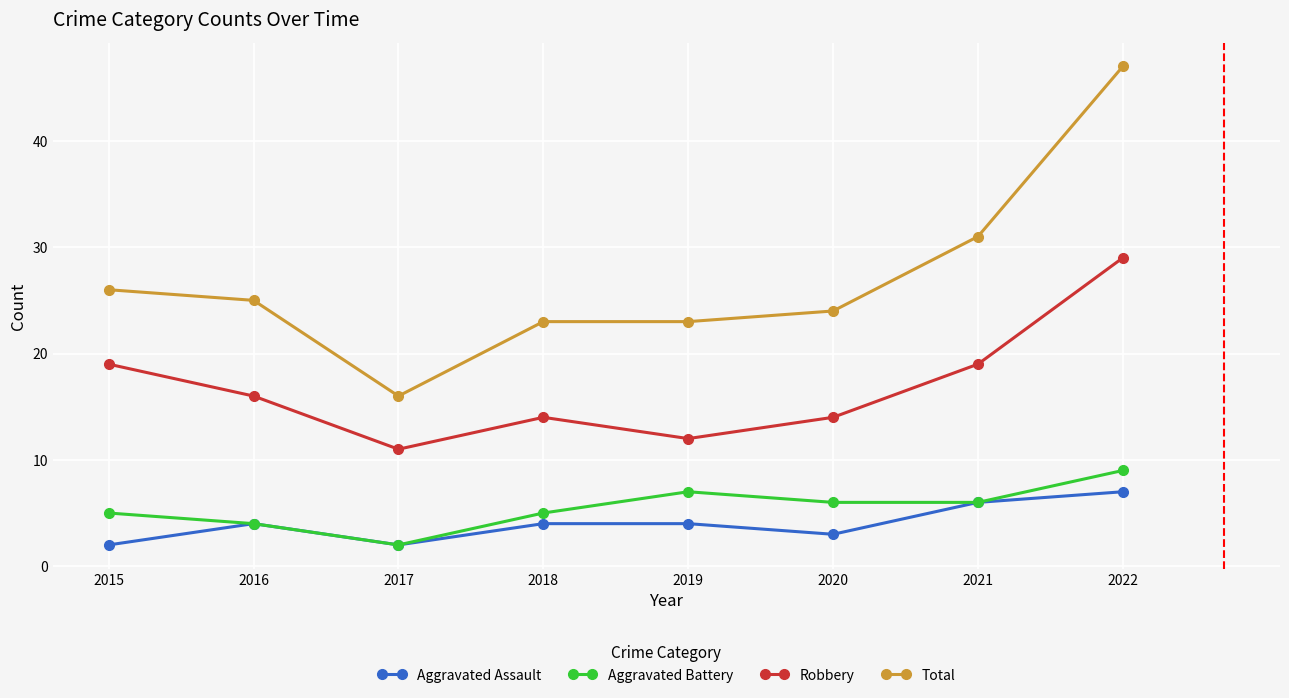

Rank the series at 2022 from highest to lowest value.

Total, Robbery, Aggravated Battery, Aggravated Assault